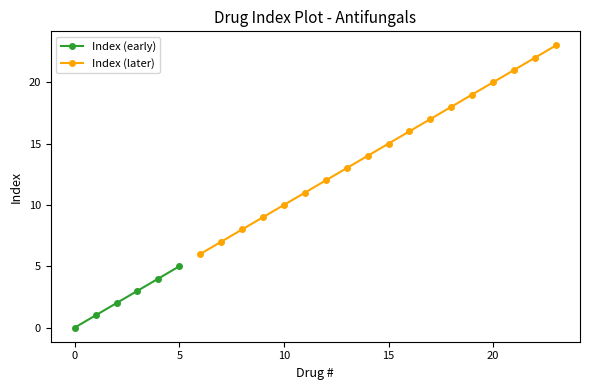

The value at 23 is 23. True or false?

True